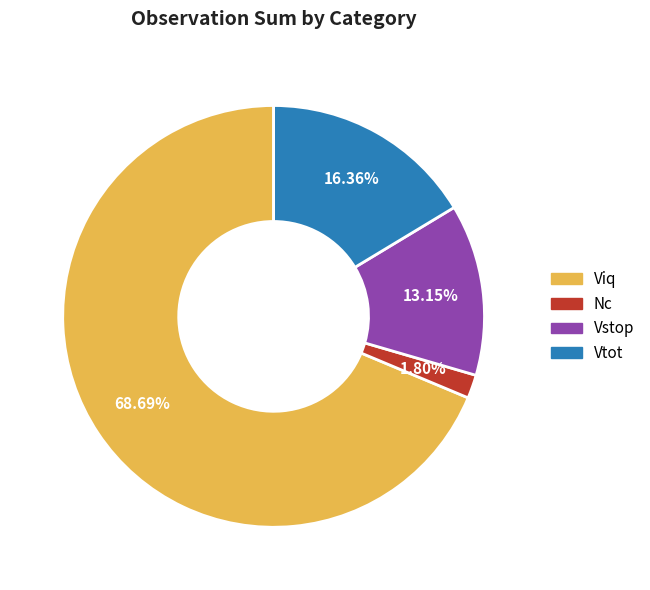

What portion of the pie excludes Nc?

98.2%